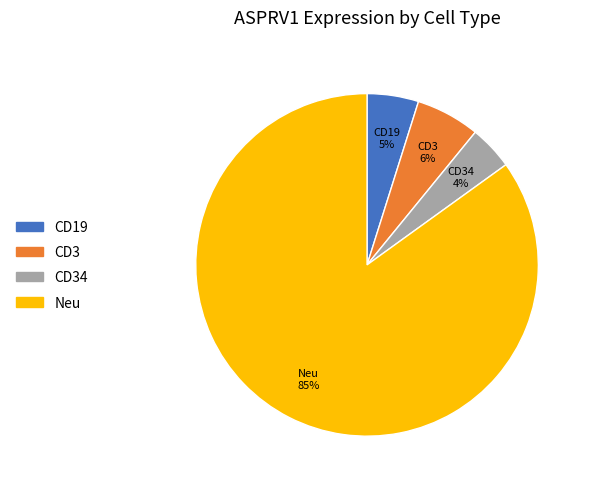

Is there any slice that represents more than half of the pie?

Yes